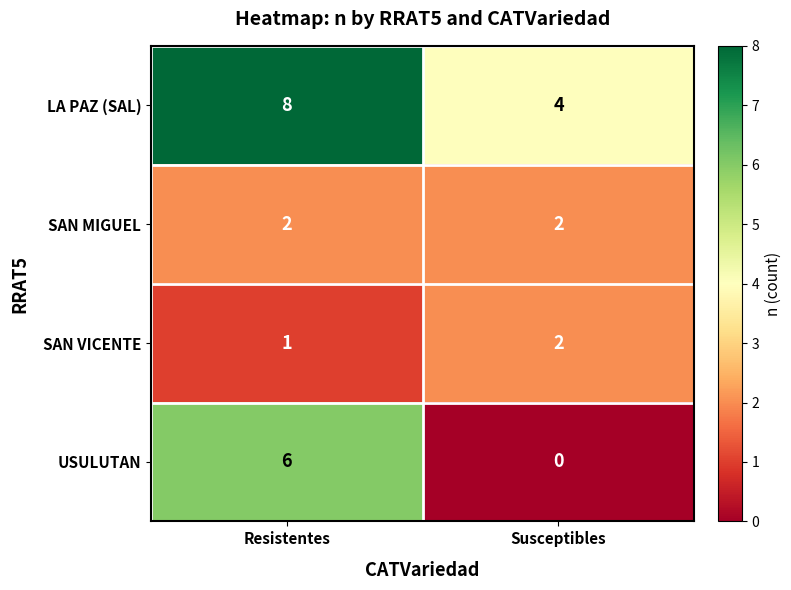

Where is SAN VICENTE nearest to the value 1?

Resistentes